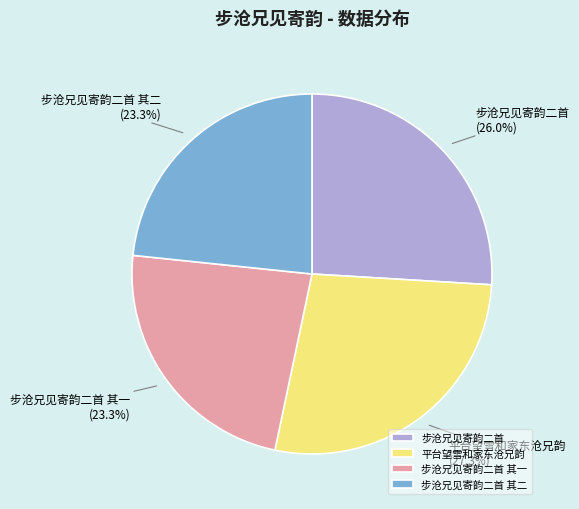

To the nearest percent, what portion does 平台望雪和家东沧兄韵 represent?

27%